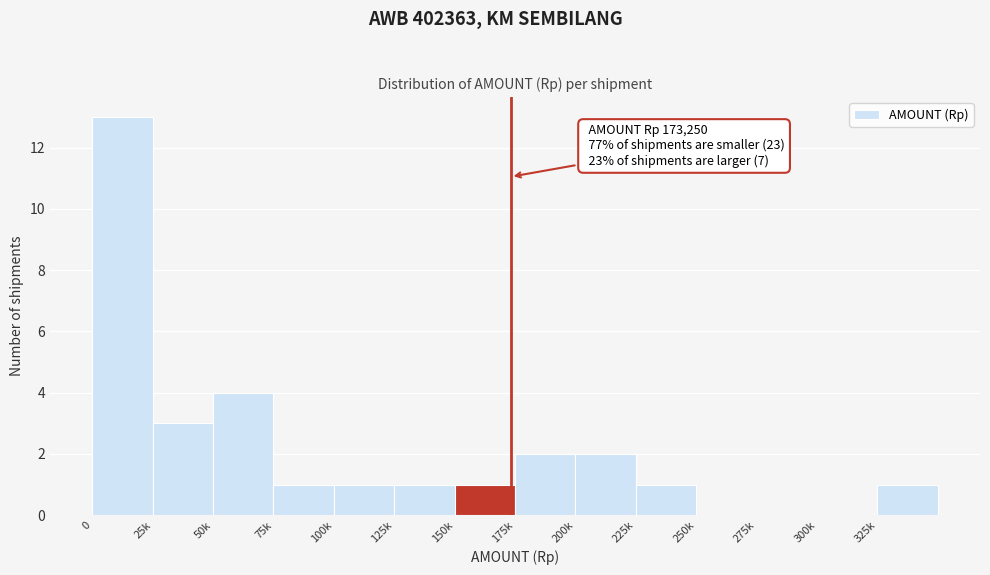

Reading left to right, transcribe all the data shown in this chart.

0=13	25k=3	50k=4	75k=1	100k=1	125k=1	150k=1	175k=2	200k=2	225k=1	250k=0	275k=0	300k=0	325k=1